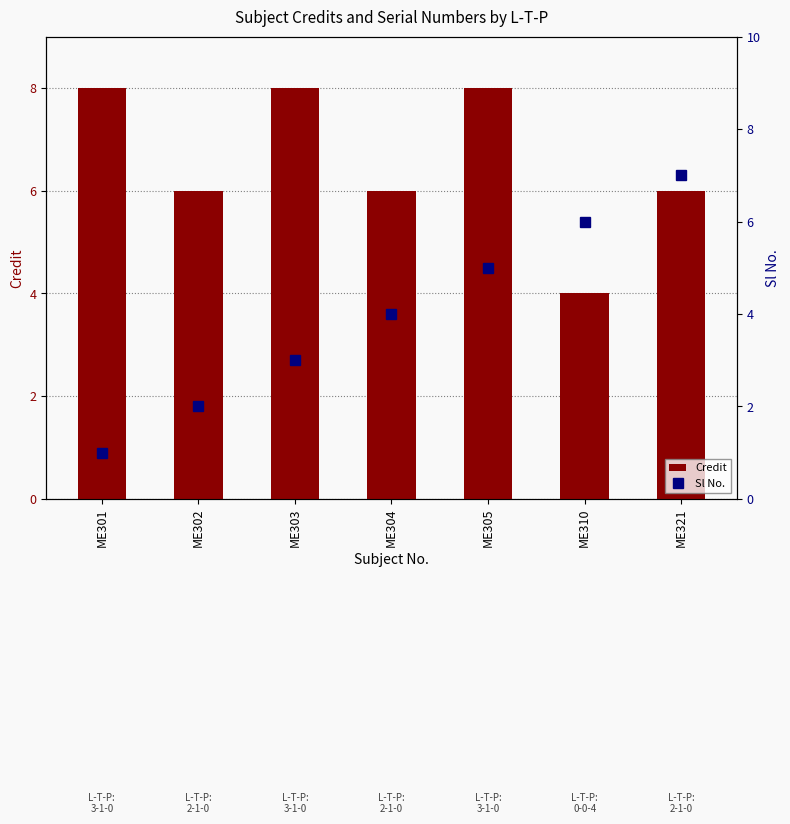

What is the minimum value shown in the chart?

1